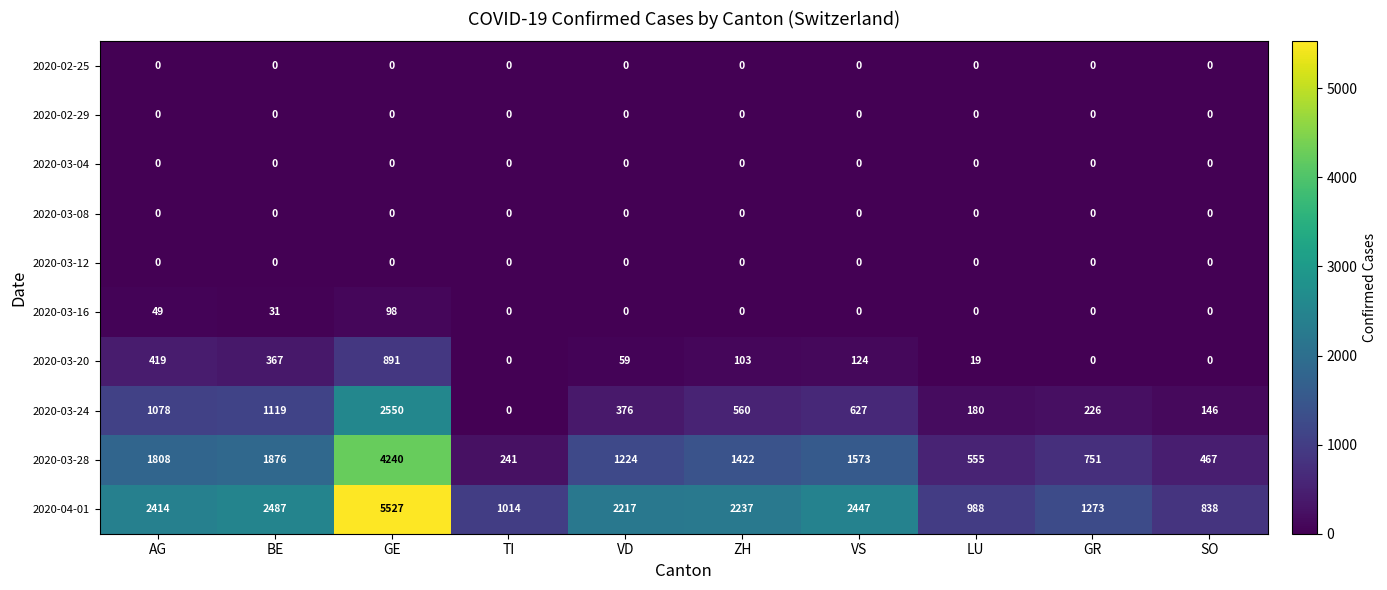

Is it true that 2020-03-20 equals 59 at VD?

True